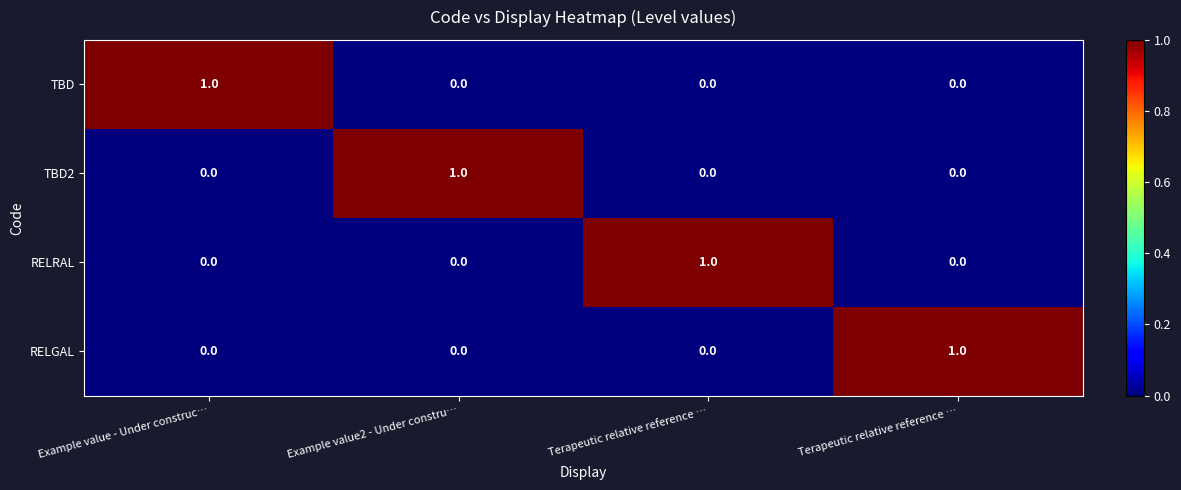

Reading left to right, list all the values displayed in this chart.

TBD: Example value - Under construc…=1	Example value2 - Under constru…=0	Terapeutic relative reference …=0	Terapeutic relative reference …=0
TBD2: Example value - Under construc…=0	Example value2 - Under constru…=1	Terapeutic relative reference …=0	Terapeutic relative reference …=0
RELRAL: Example value - Under construc…=0	Example value2 - Under constru…=0	Terapeutic relative reference …=1	Terapeutic relative reference …=0
RELGAL: Example value - Under construc…=0	Example value2 - Under constru…=0	Terapeutic relative reference …=0	Terapeutic relative reference …=1